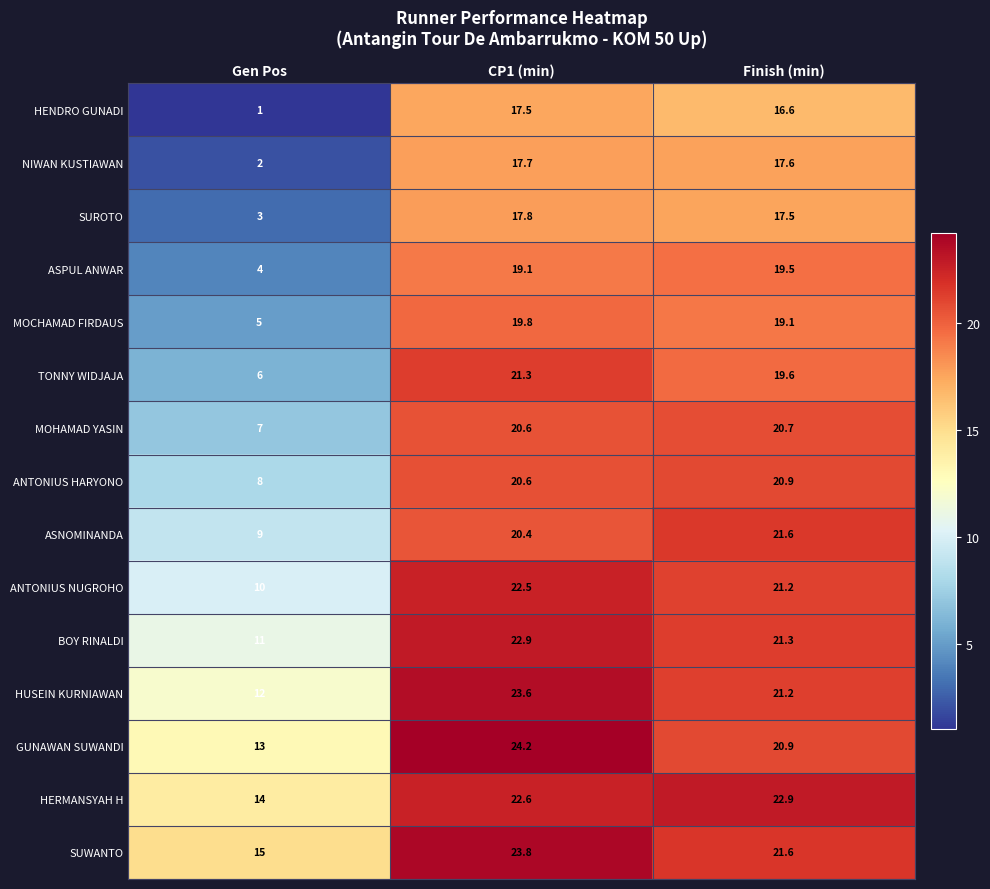

What is the smallest value displayed?

1.0